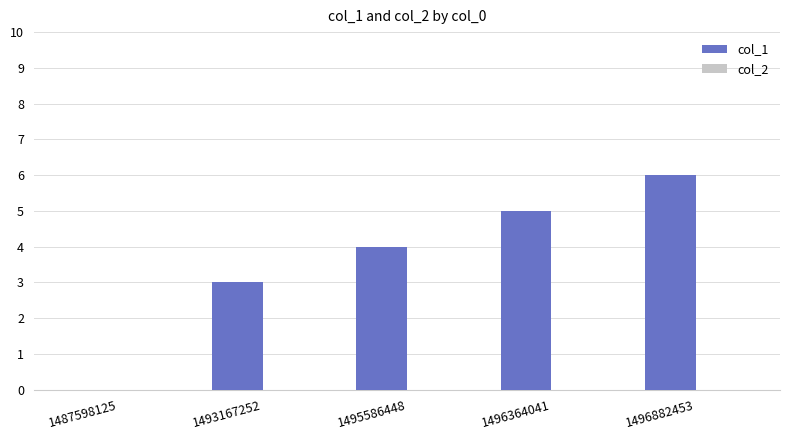

Reading left to right, what are all the values shown in this chart?

1487598125=0	1493167252=3	1495586448=4	1496364041=5	1496882453=6